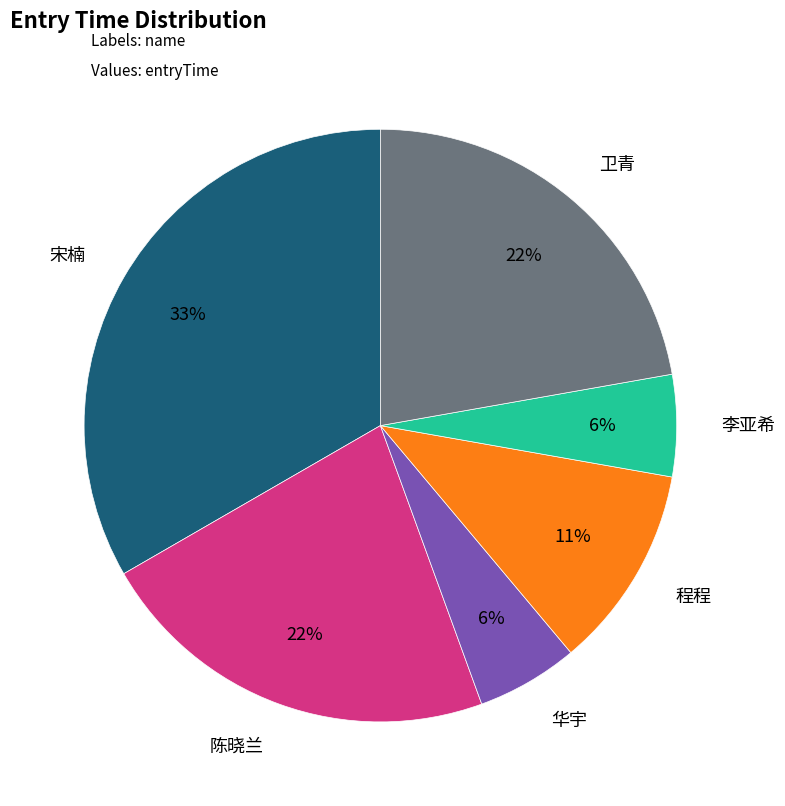

What is the ratio of the value at 程程 to the value at 宋楠?

0.3